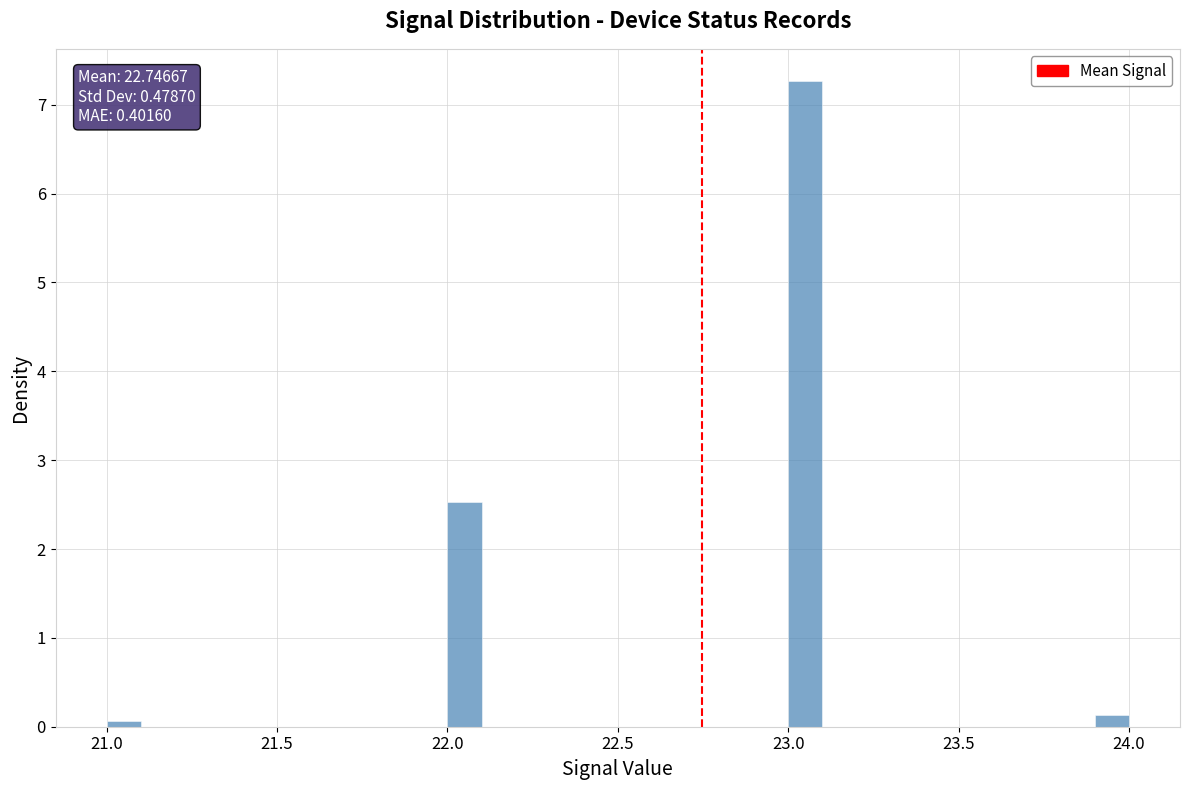

Around what value on the x-axis is the tallest bar? Give the approximate position of its centre, as read against the axis.

23.05